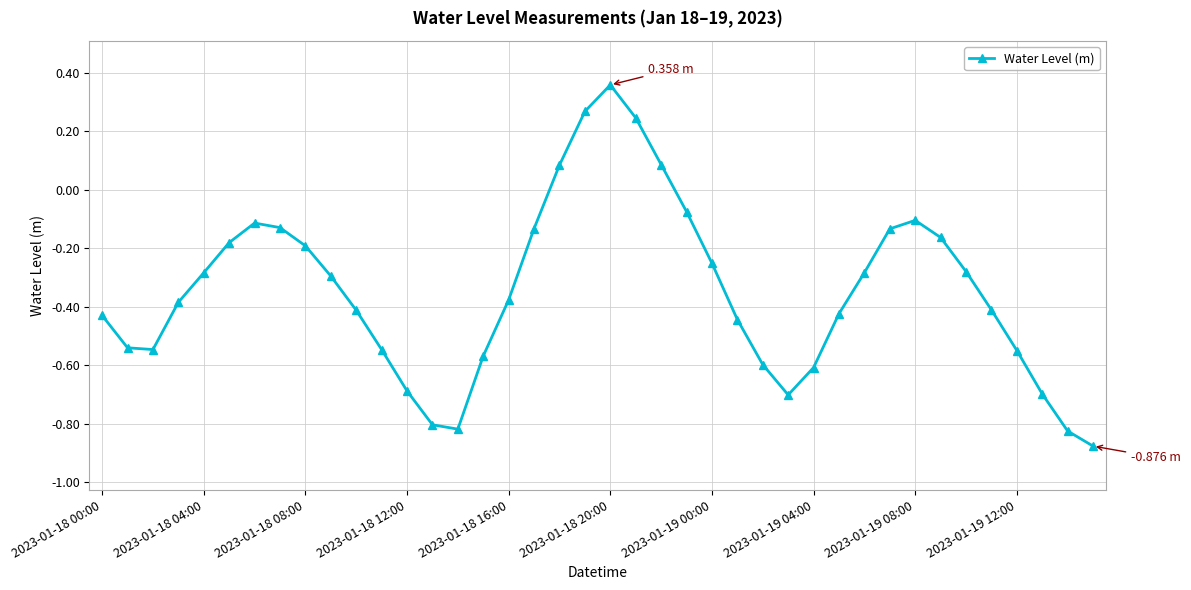

Does the chart display data point markers on the line(s)?

Yes